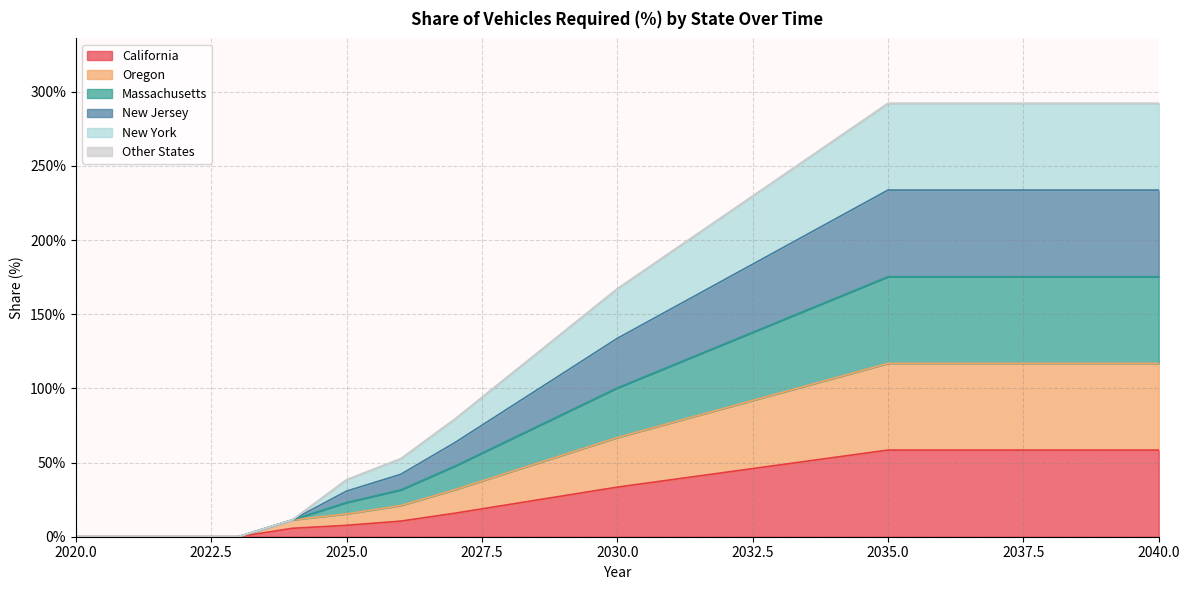

List the labels in order of California value, largest first.

2035, 2036, 2037, 2038, 2039, 2040, 2034, 2033, 2032, 2031, 2030, 2029, 2028, 2027, 2026, 2025, 2024, 2020, 2021, 2022, 2023